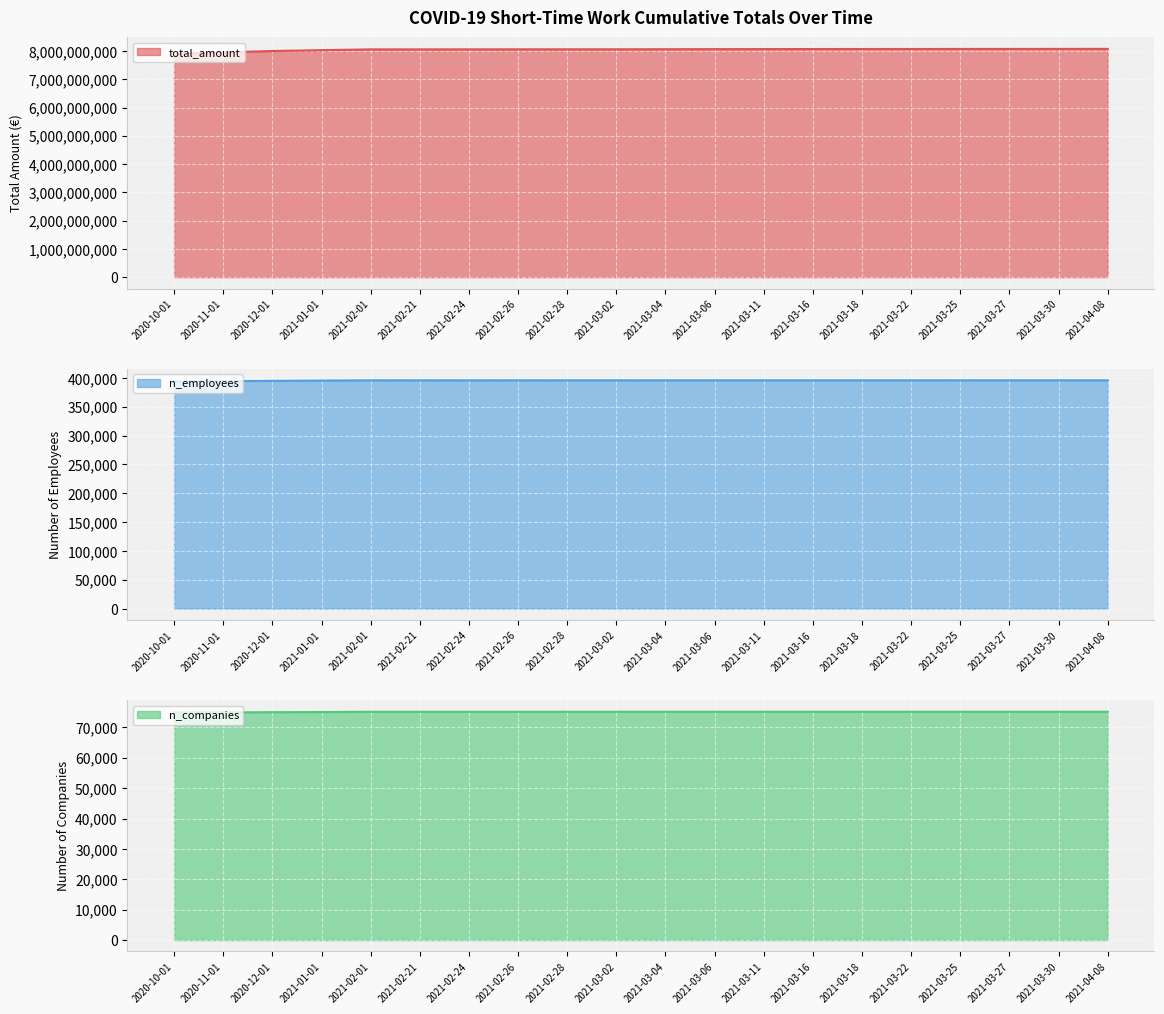

The value of n_companies at 2021-03-11 is 43328. True or false?

False